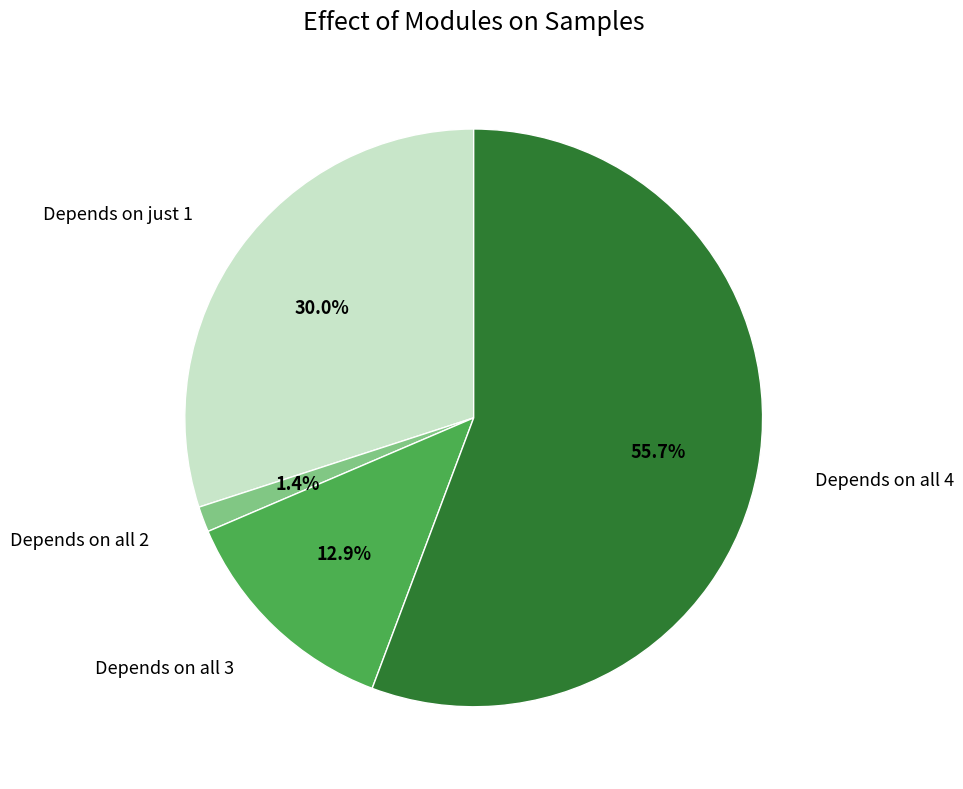

What is the ratio of the value at Depends on just 1 to the value at Depends on all 3?

2.3